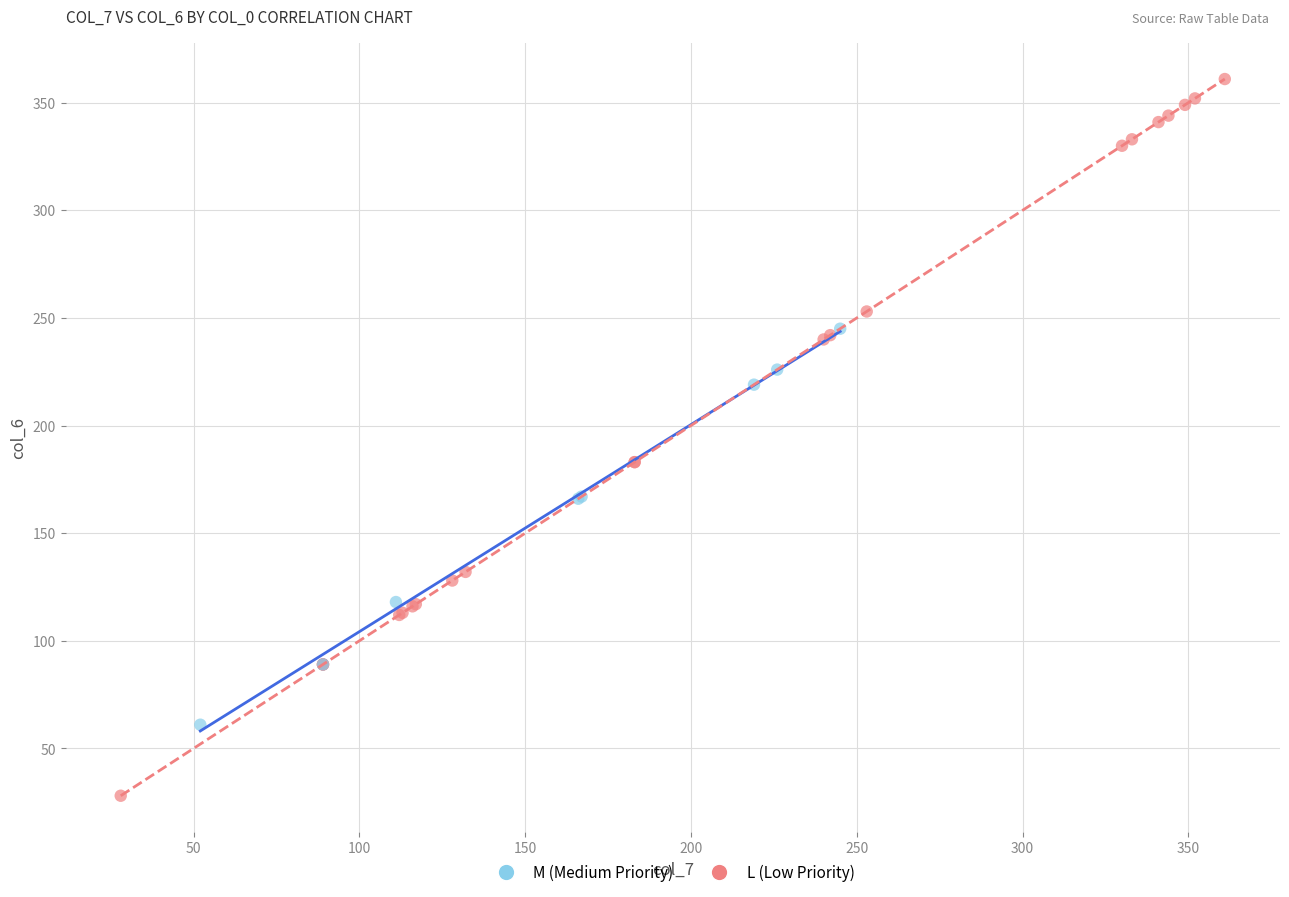

Which series reaches the maximum Y coordinate?

L (Low Priority)